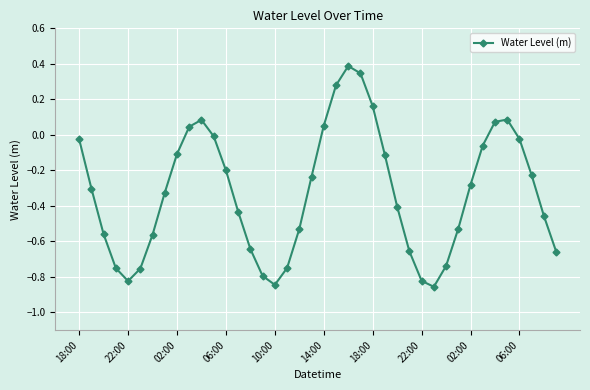

How many categories are shown in the chart?

40